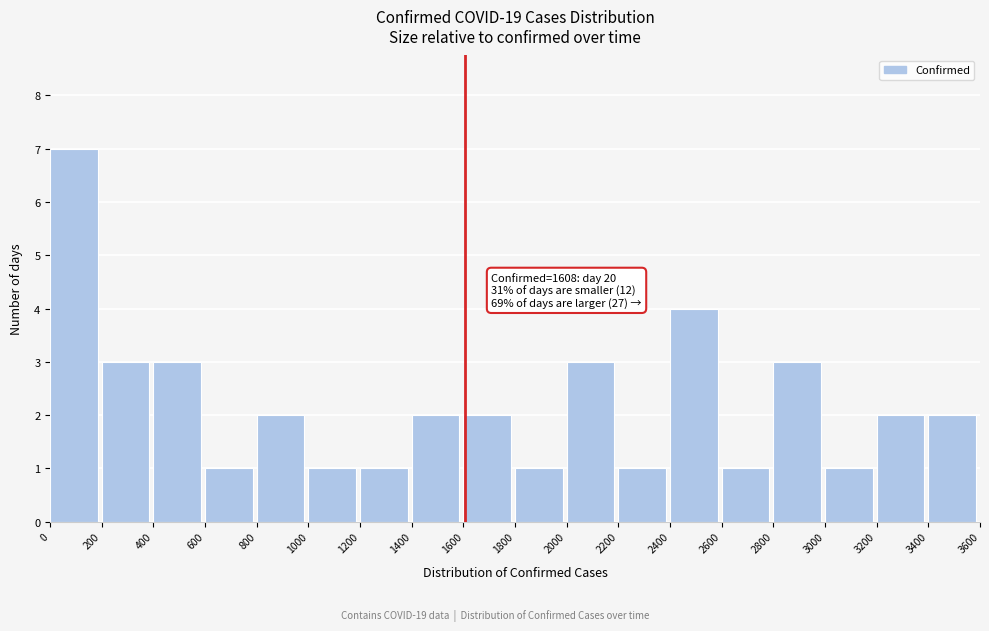

Which range on the x-axis has the tallest bar?

0 to 200